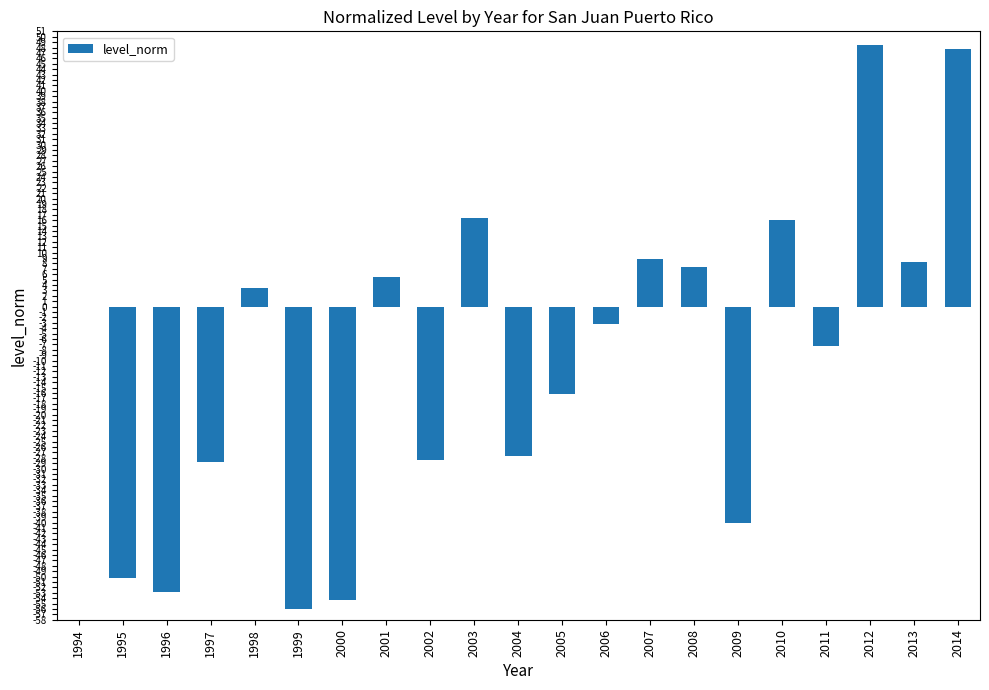

What is the maximum value shown in the chart?

48.5